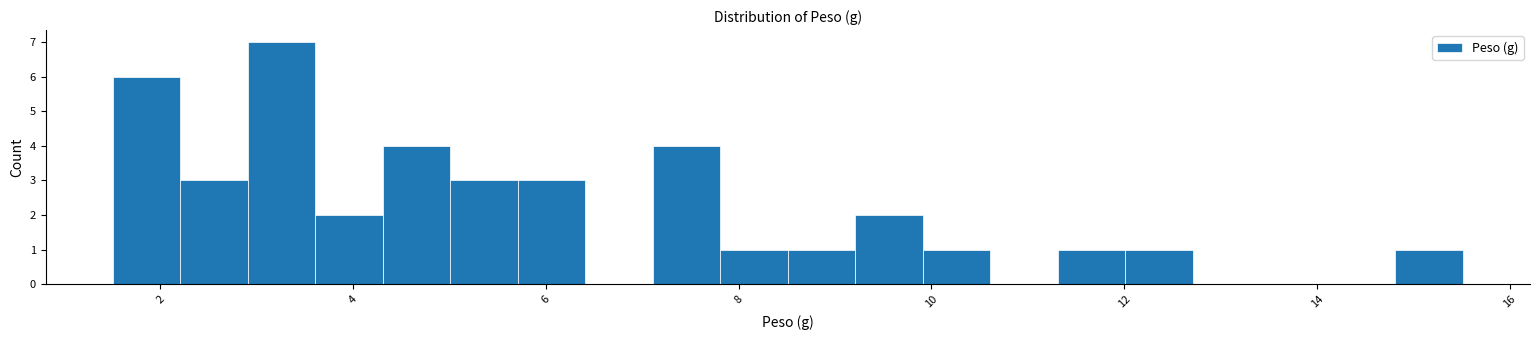

Read against the x-axis, roughly where is the centre of the tallest bar?

3.2